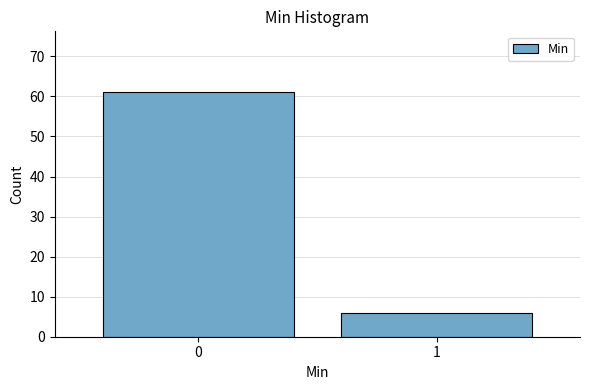

Reading right to left, transcribe all the data shown in this chart.

1=6	0=61